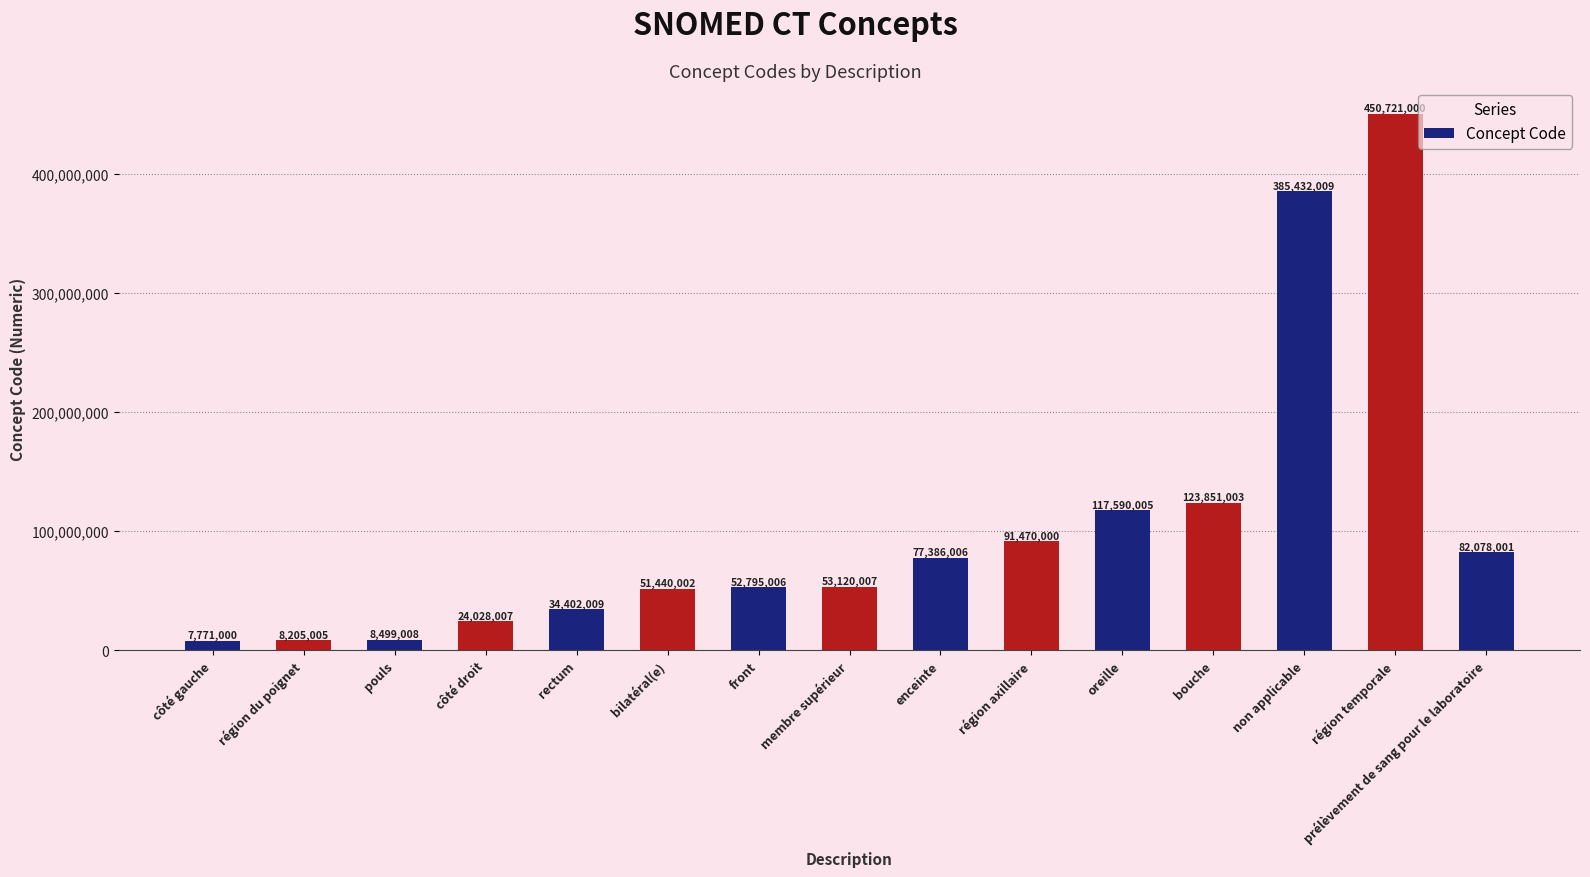

Is it true that the value at bouche is 64618065?

False